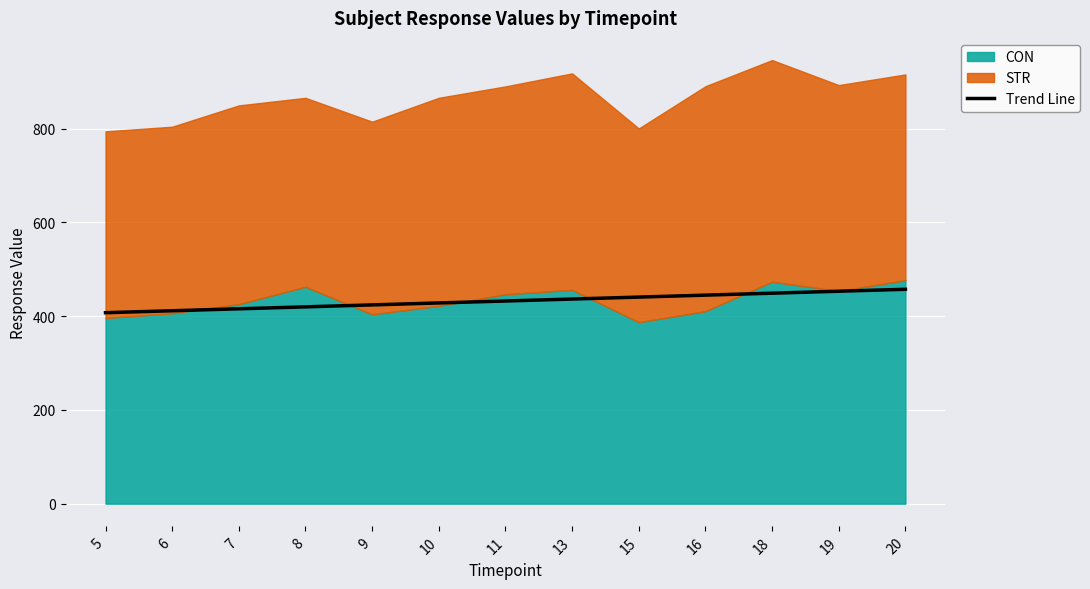

How many categories are shown in the chart?

13